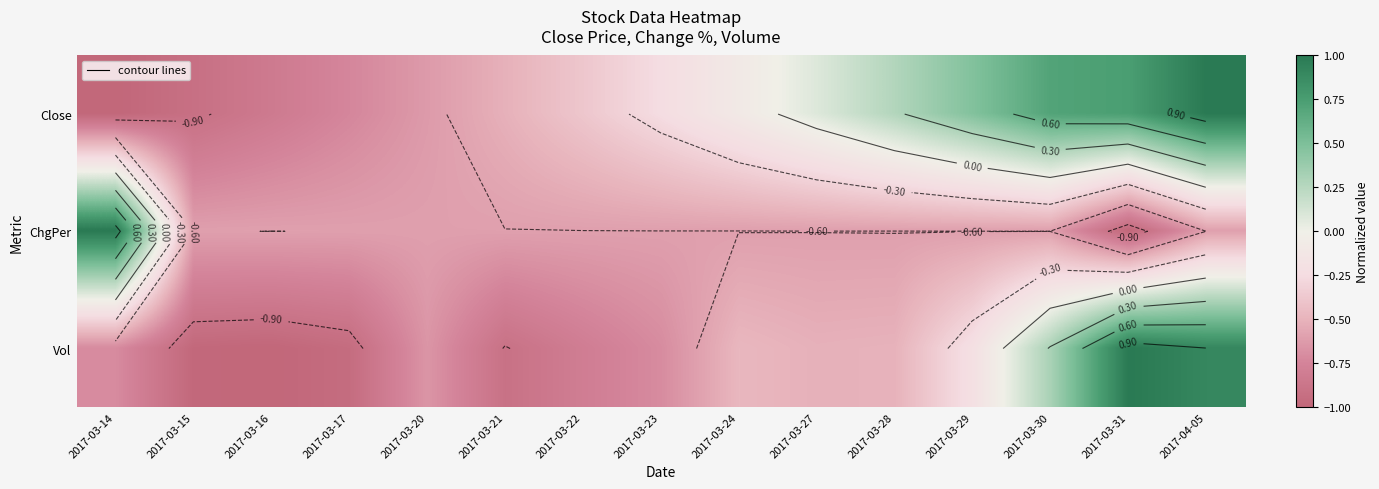

Which series has the largest range (max minus min)?

ChgPer